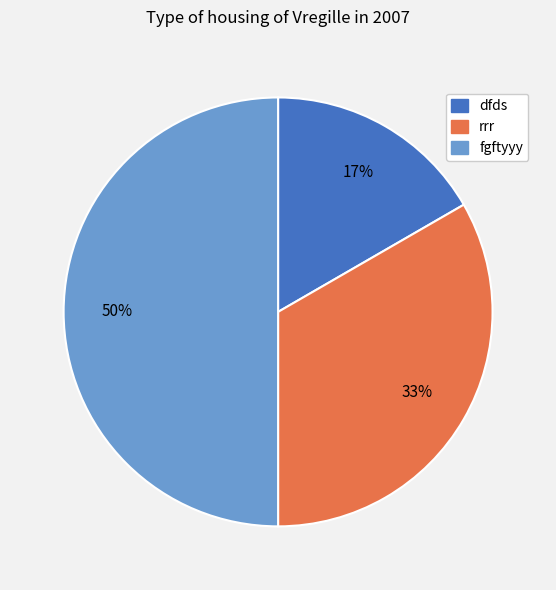

Which category has the smallest portion of the pie?

dfds